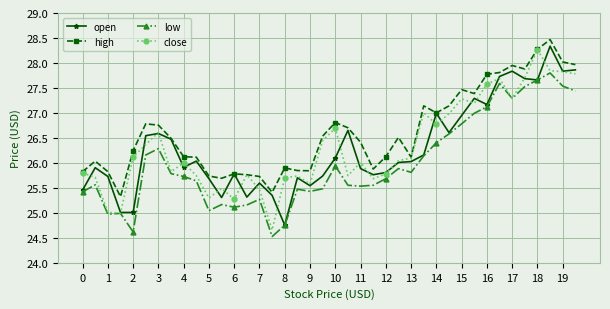

What is the highest value of the close series?

28.3